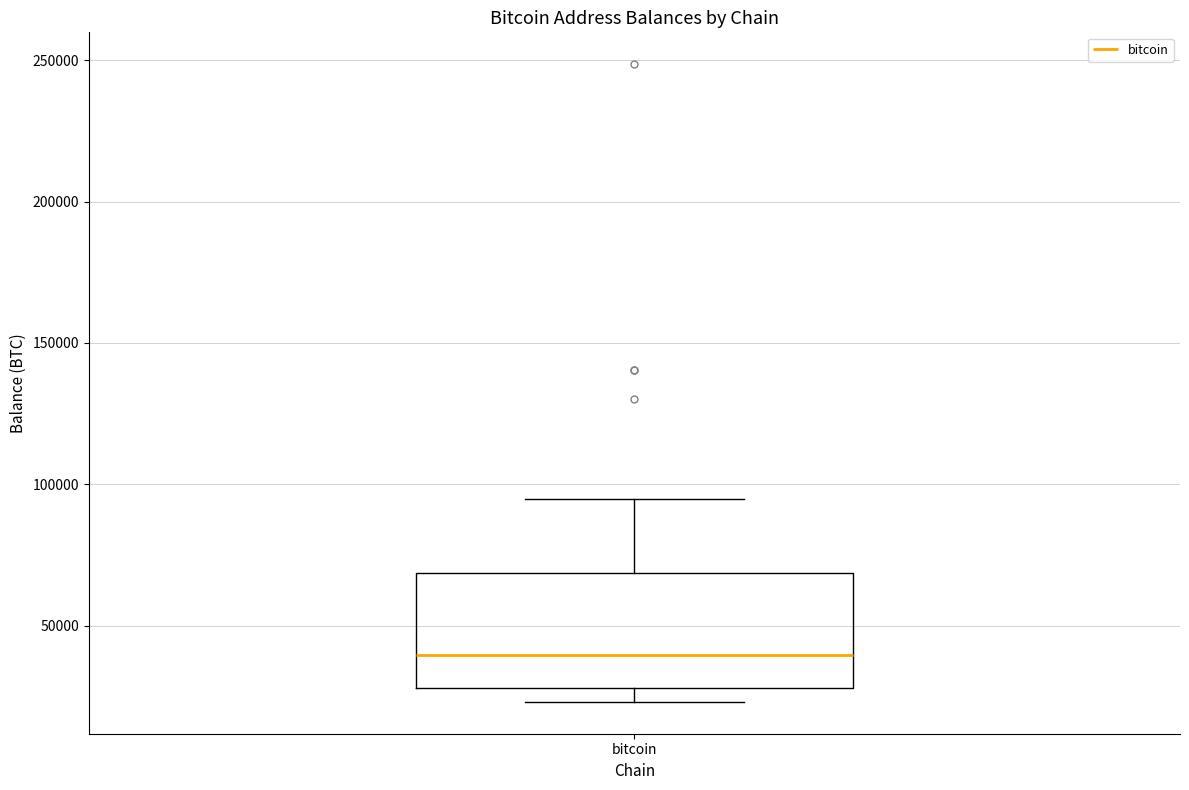

Where does the upper whisker of the box for bitcoin end on the y-axis? The values are not printed on the chart, so give them approximately, as read against the axis.

95000